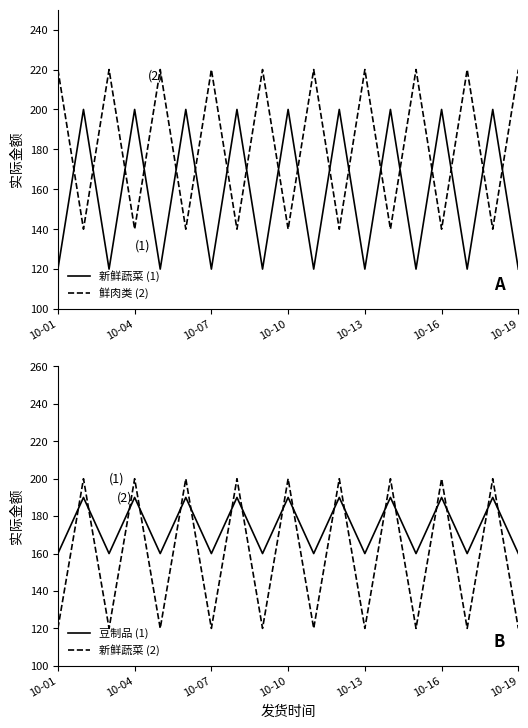

At which category is the sum across all series the highest?

10-04